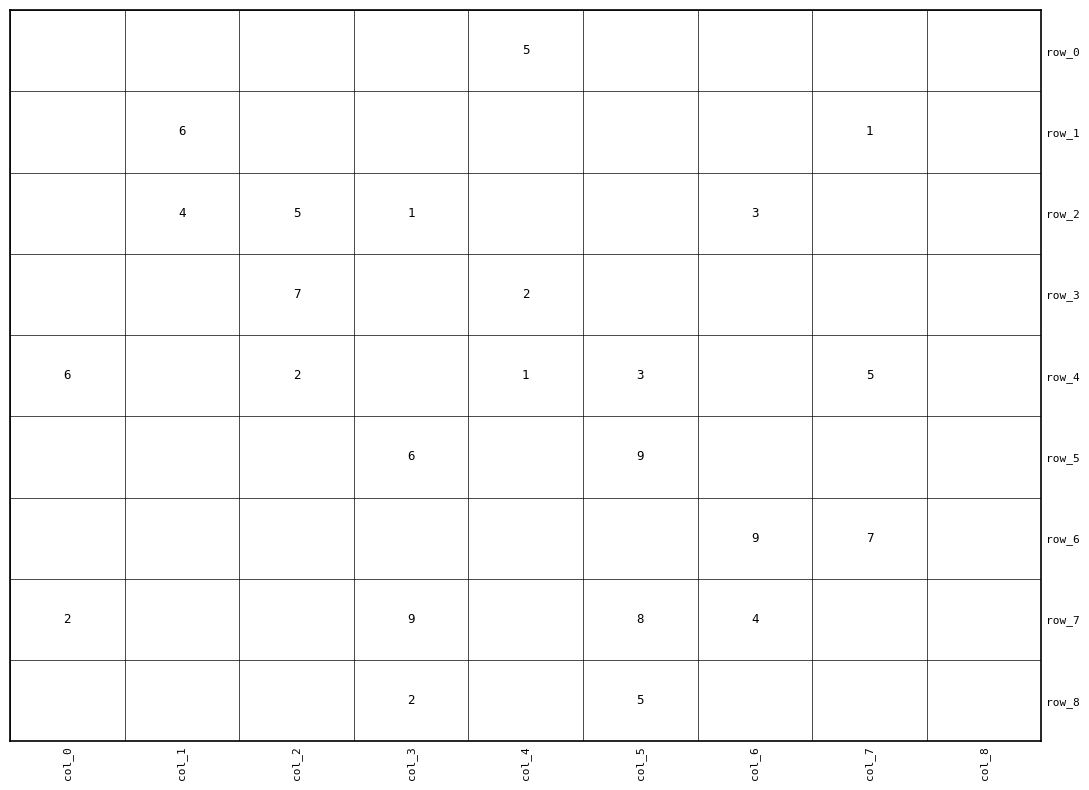

What is the sum of all row_1 values?

7